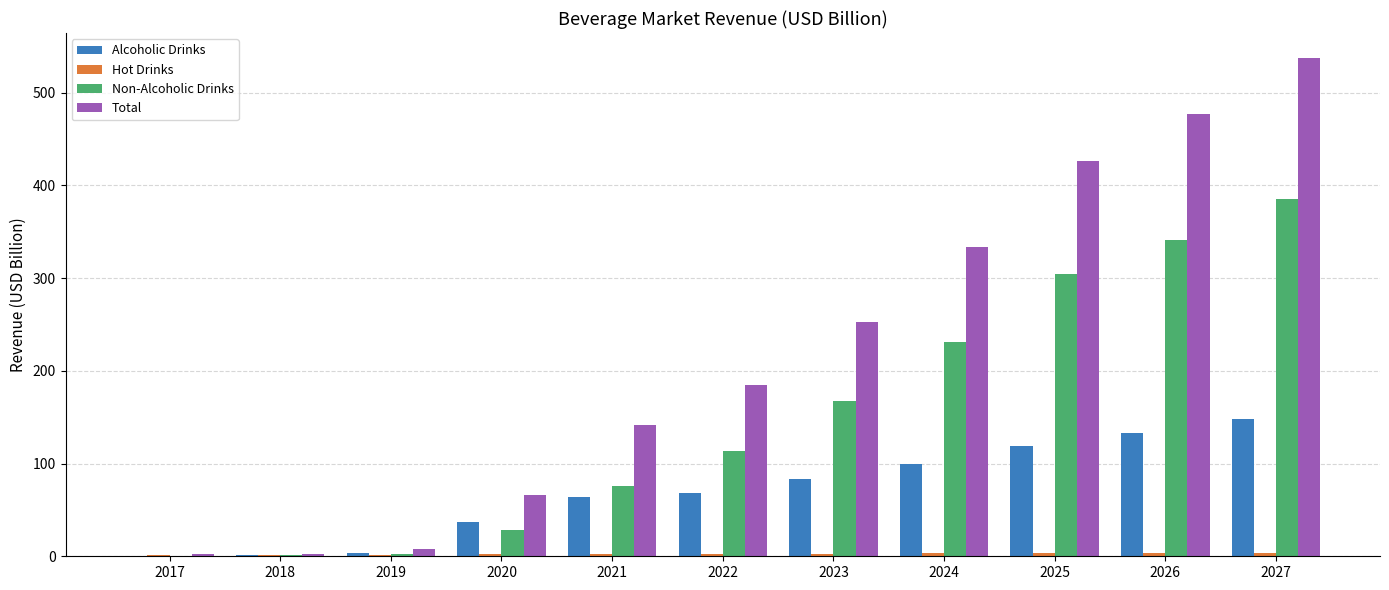

True or false: Non-Alcoholic Drinks has a value of 113.8 at 2022.

True